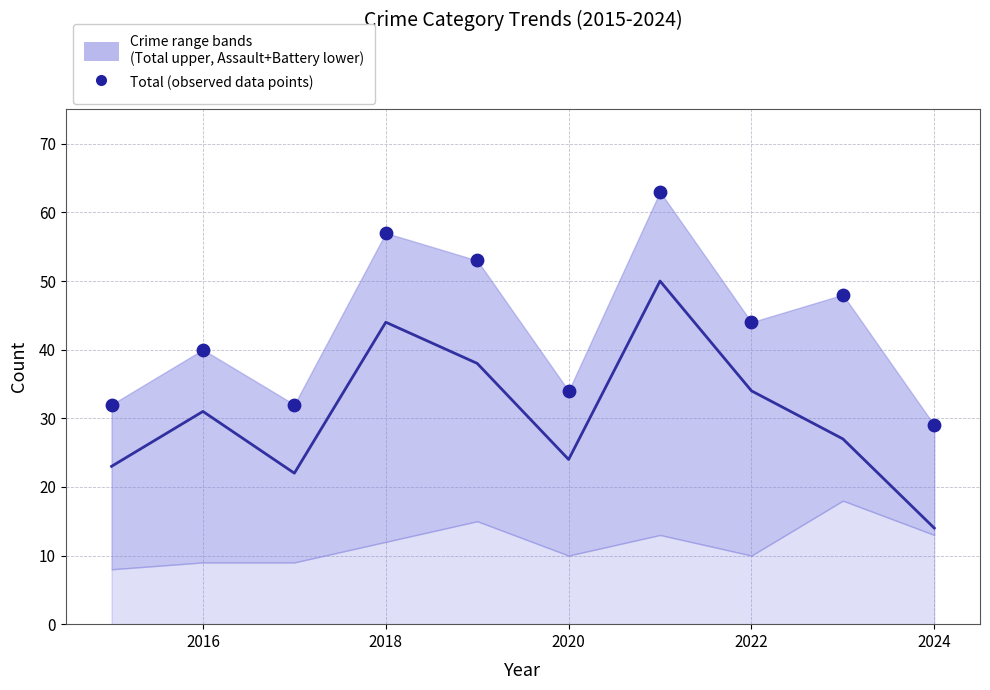

Which series has the largest total across all categories?

Total (observed points)